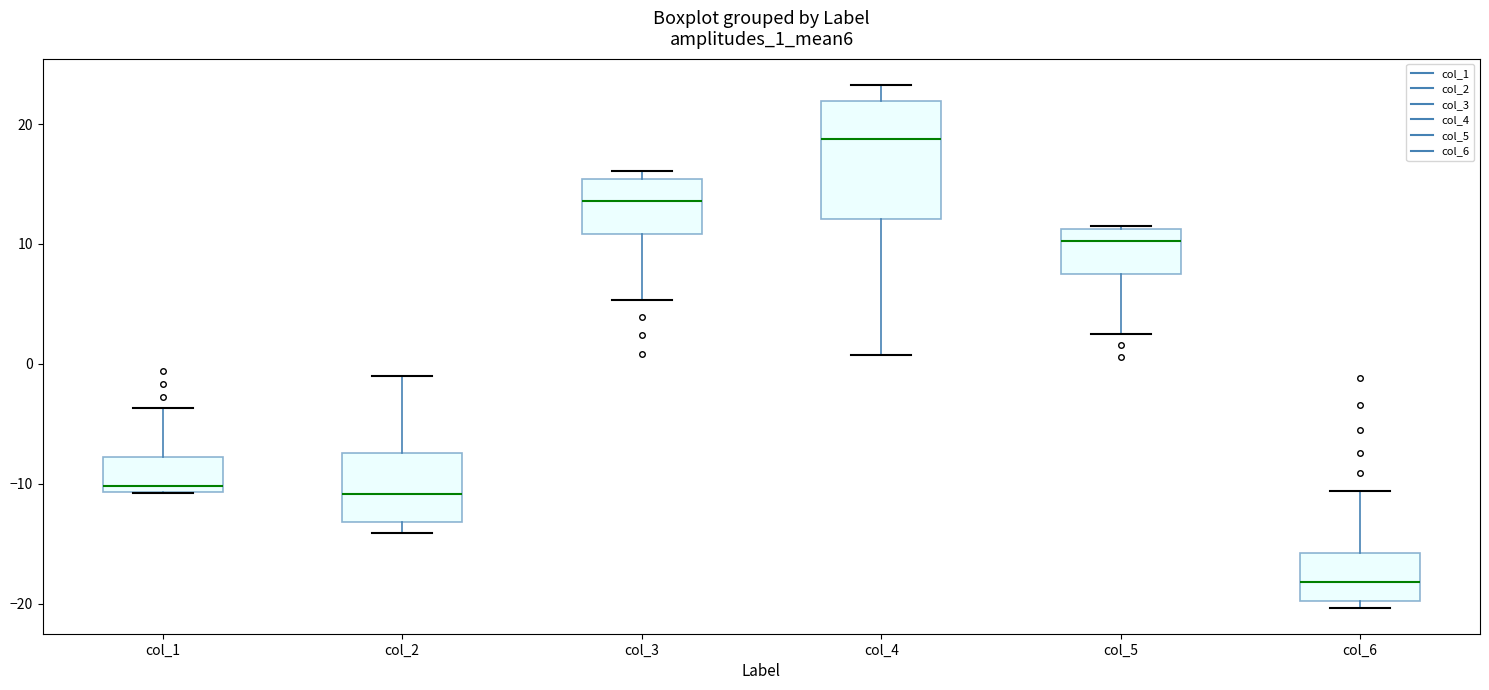

Where does the median line of the box for col_5 sit on the y-axis? The values are not printed on the chart, so give them approximately, as read against the axis.

10